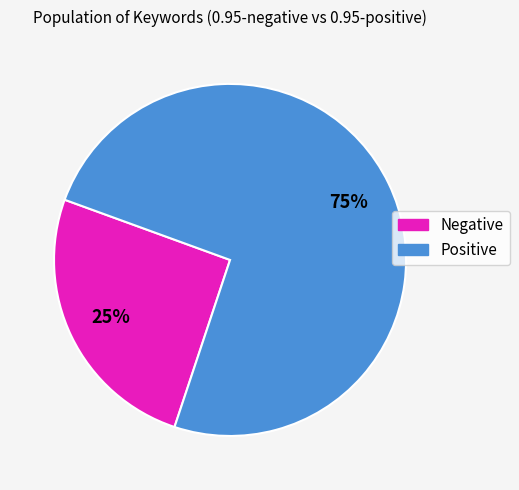

Is there a majority slice in this chart?

Yes